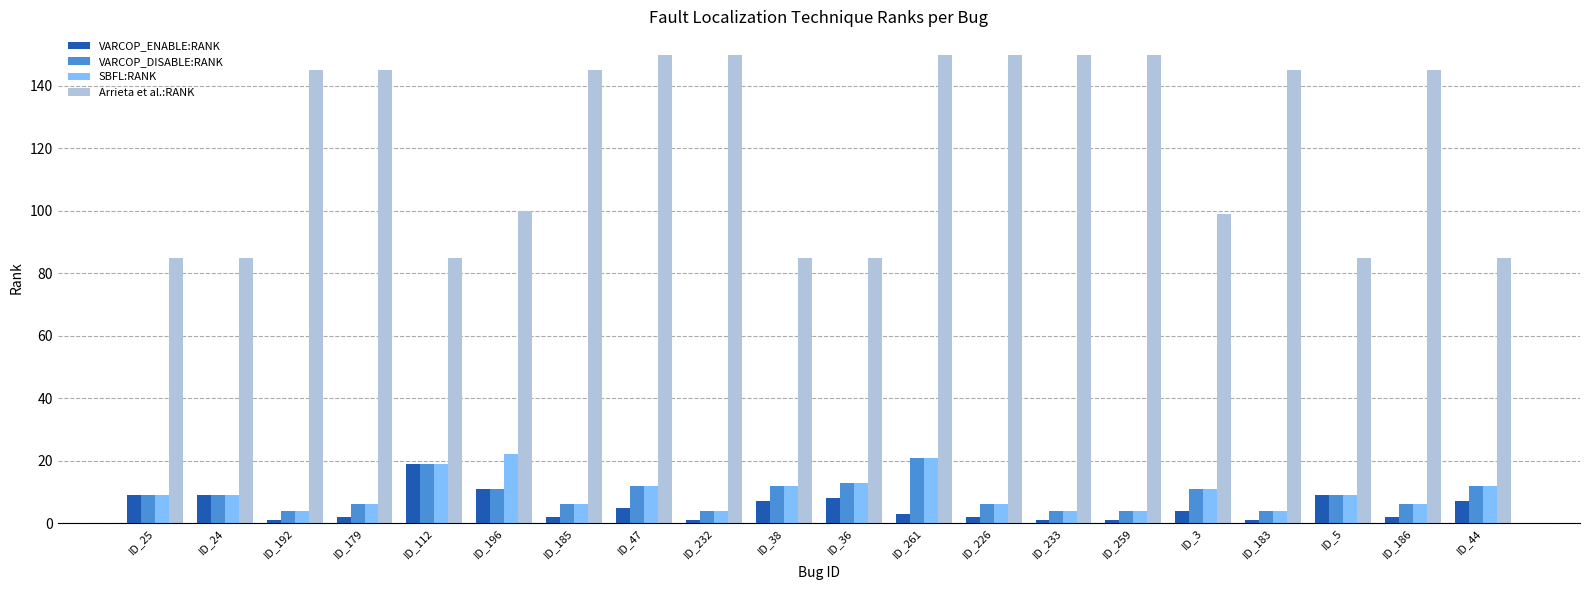

At which category is the sum across all series the highest?

ID_261